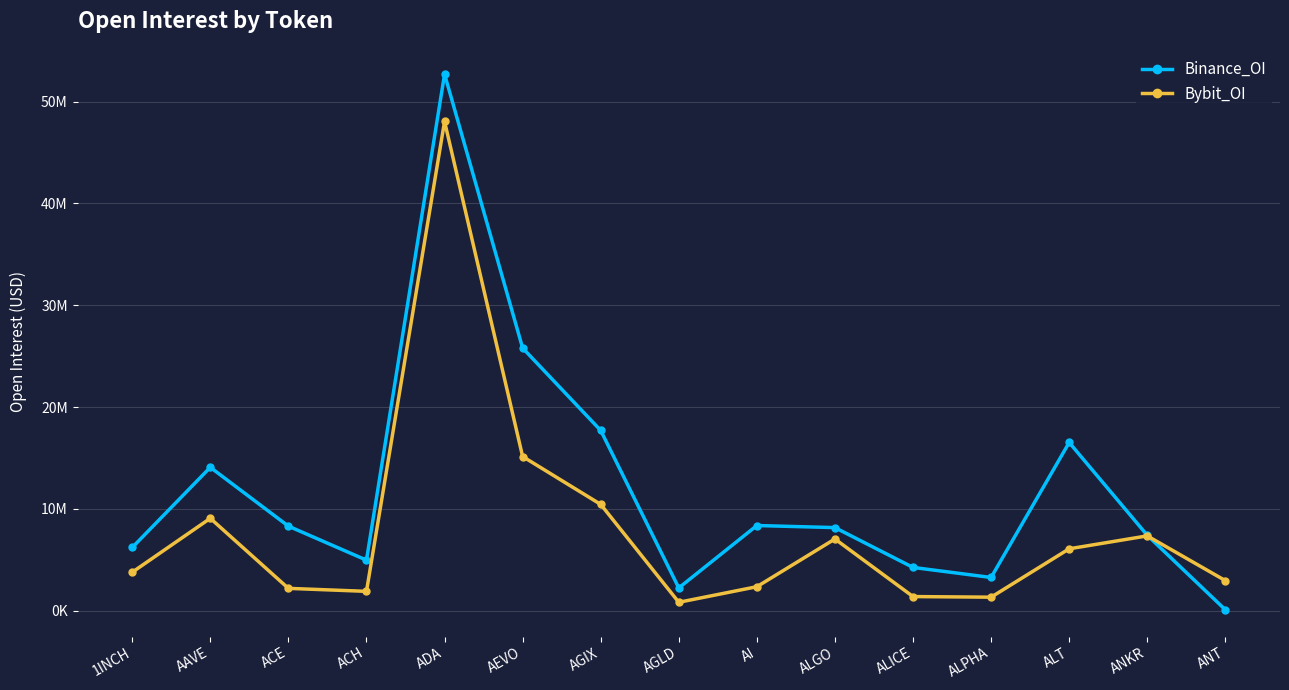

Which series has the largest total across all categories?

Binance_OI